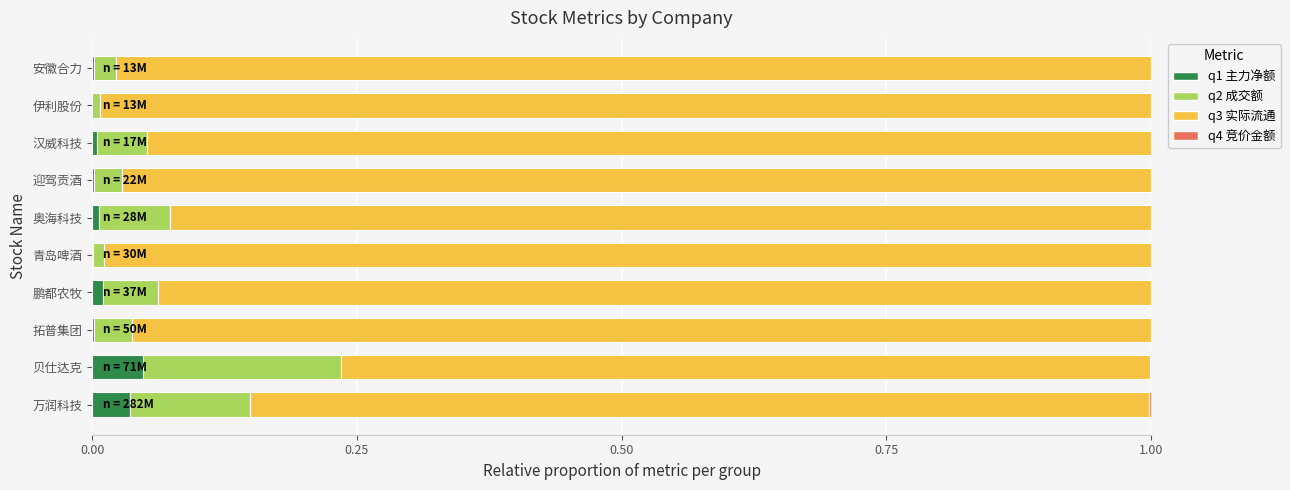

Is it true that q1 主力净额 equals 0.0 at 拓普集团?

True